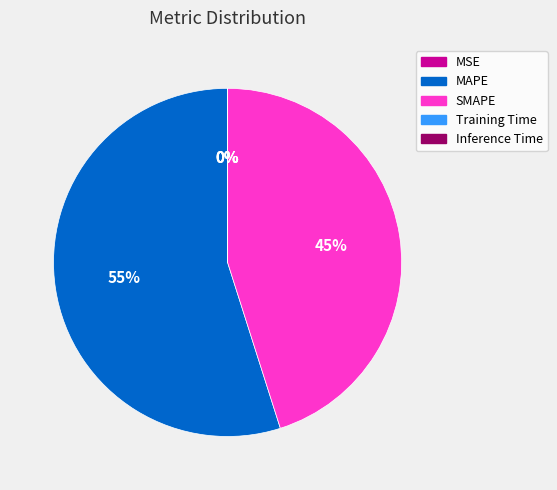

Does MAPE represent more than half of the total?

Yes